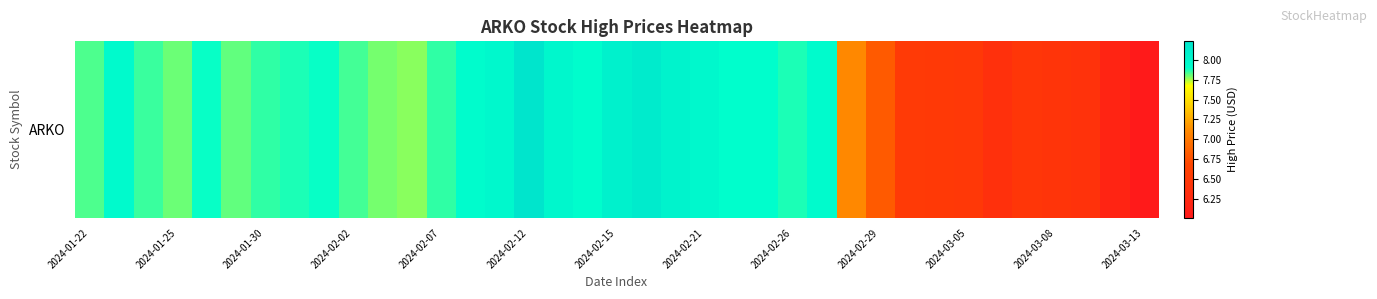

The value at 26 is 1.6. True or false?

False